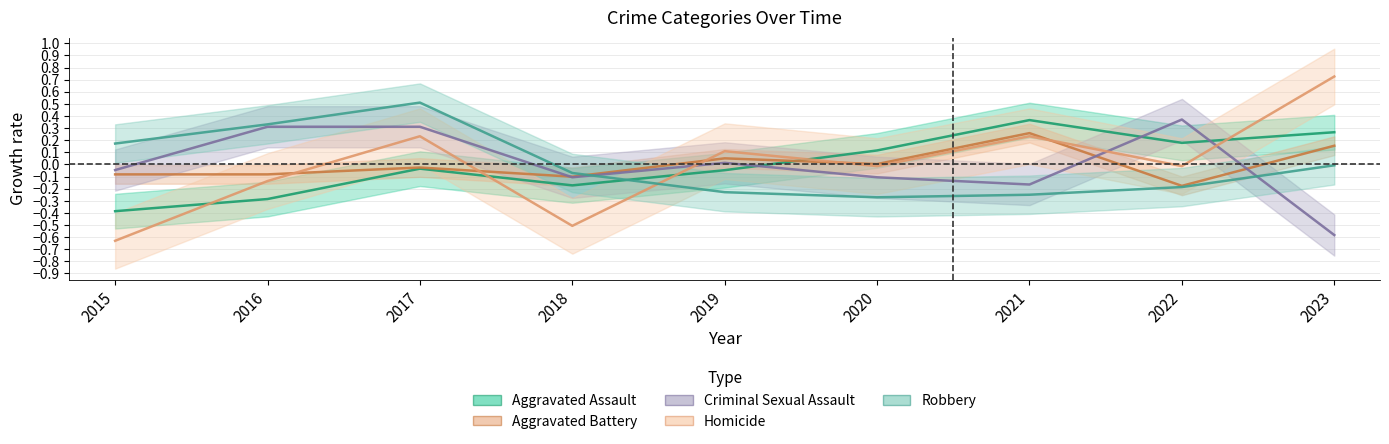

What is the difference between the maximum and second lowest values in the Aggravated Assault series?

0.7